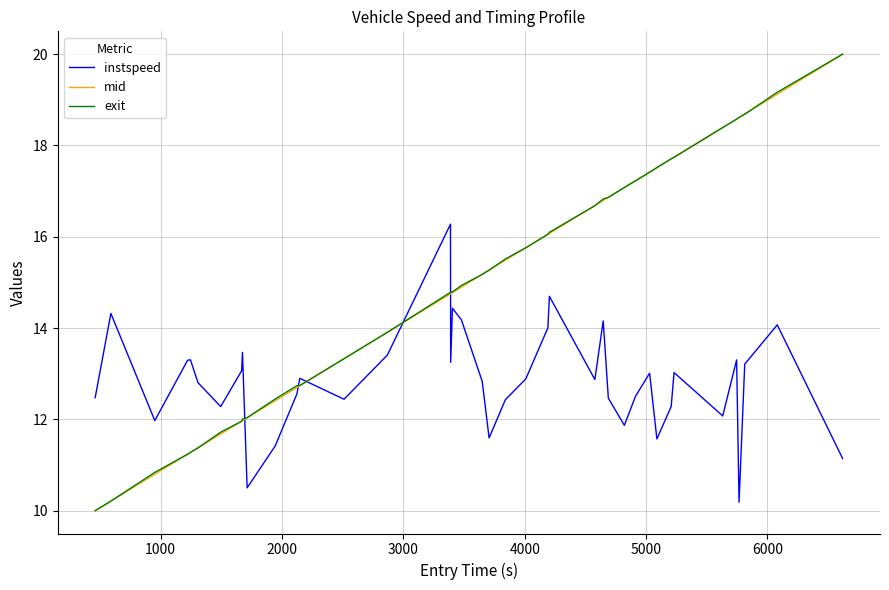

True or false: instspeed and exit intersect in this chart.

True